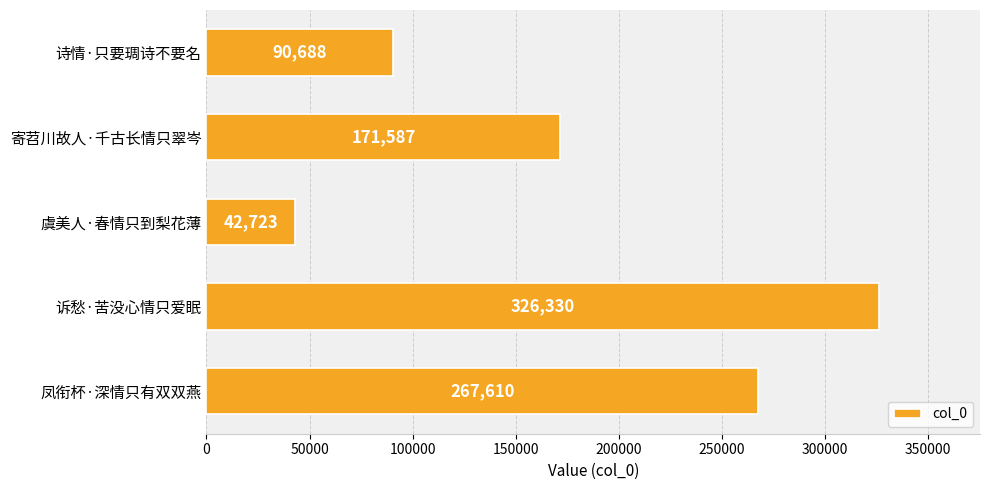

What position from the top is 寄苕川故人·千古长情只翠岑?

2